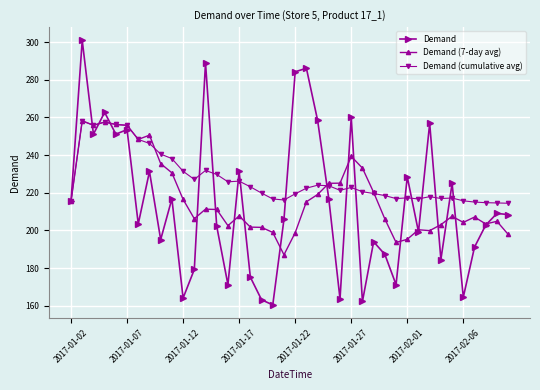

What is the minimum value for Demand (cumulative avg)?

214.4